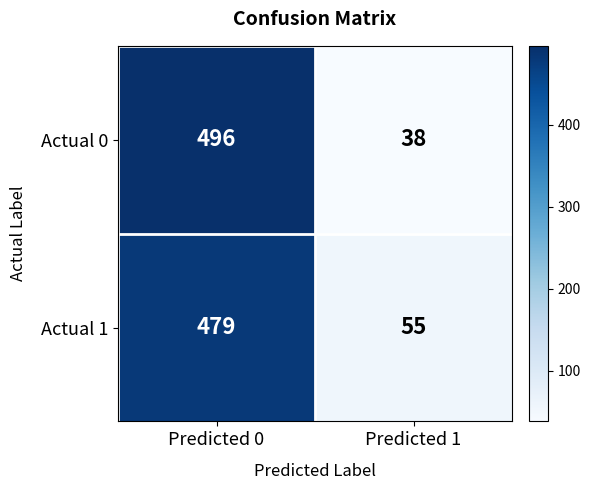

Reading left to right, list all the values displayed in this chart.

Actual 0: Predicted 0=496	Predicted 1=38
Actual 1: Predicted 0=479	Predicted 1=55